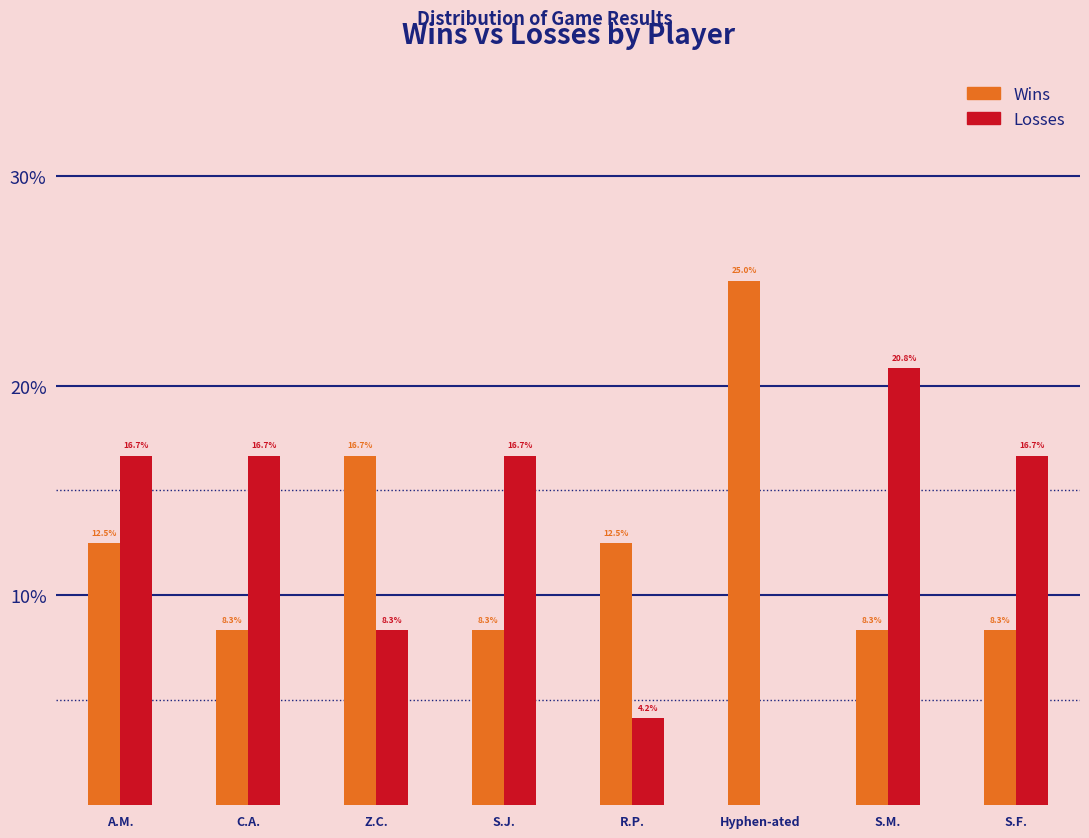

Reading left to right, list all the values displayed in this chart.

Wins: A.M.=12.5	C.A.=8.3	Z.C.=16.7	S.J.=8.3	R.P.=12.5	Hyphen-ated=25.0	S.M.=8.3	S.F.=8.3
Losses: A.M.=16.7	C.A.=16.7	Z.C.=8.3	S.J.=16.7	R.P.=4.2	Hyphen-ated=0.0	S.M.=20.8	S.F.=16.7